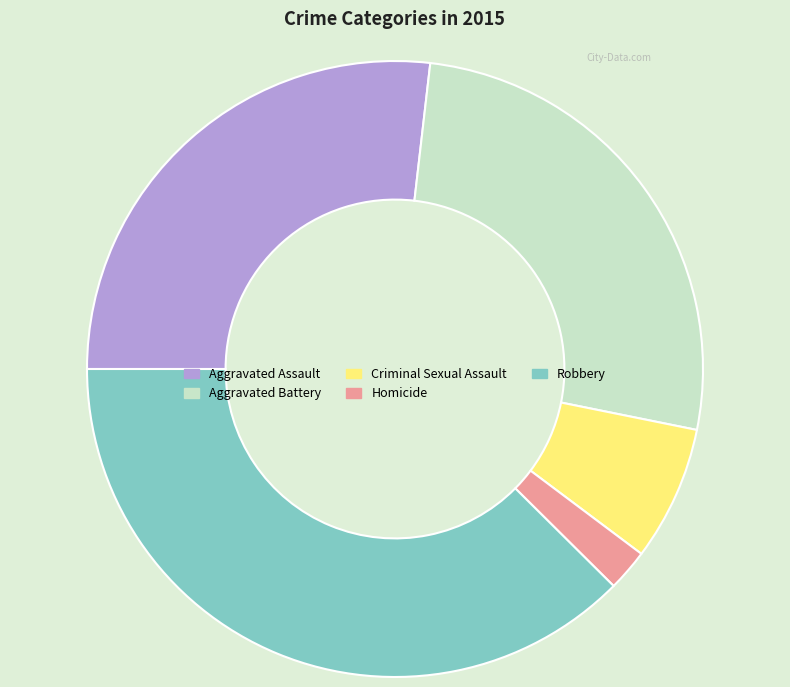

Which slice is the smallest?

Homicide